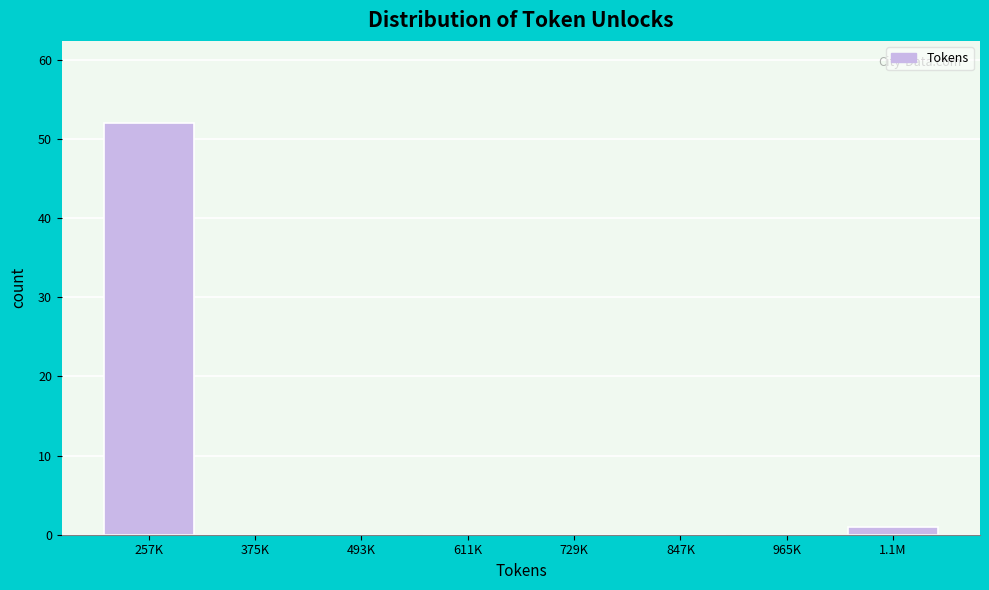

Reading left to right, what are all the values shown in this chart?

257K=52	375K=0	493K=0	611K=0	729K=0	847K=0	965K=0	1.1M=1